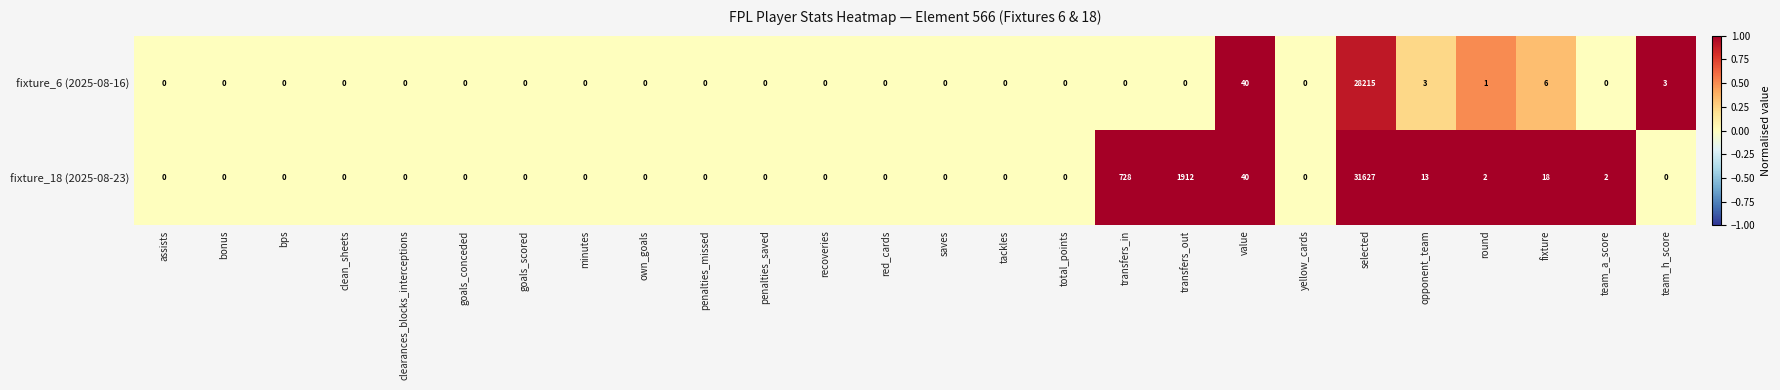

What is the average value of the fixture_6 (2025-08-16) series?

1087